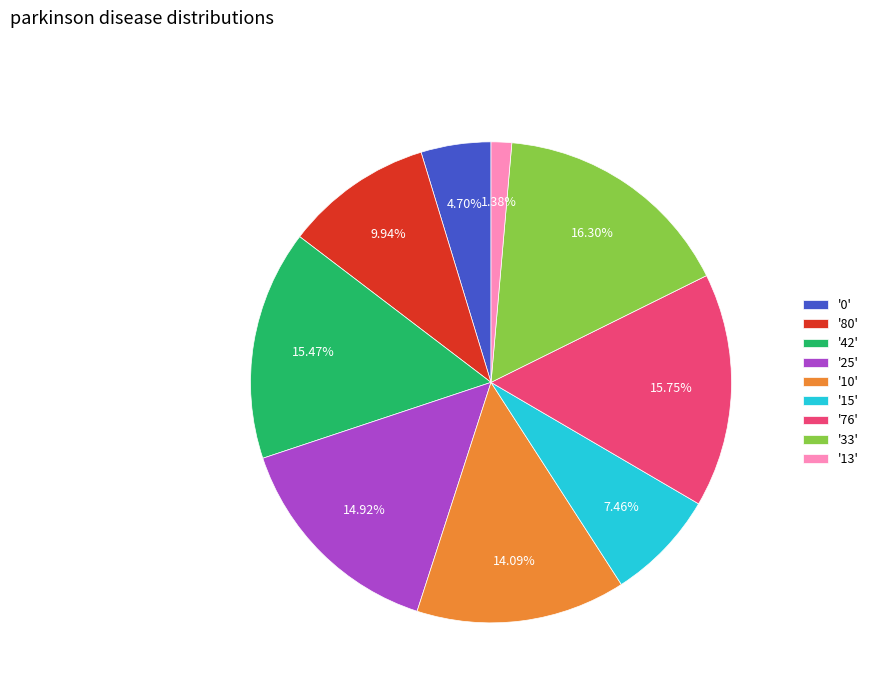

Between '0' and '33', which is larger?

'33'